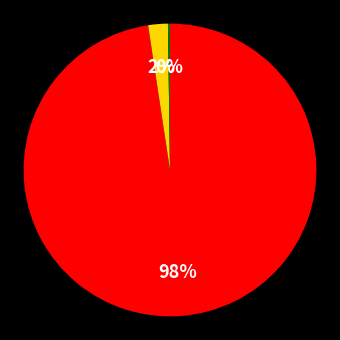

To the nearest percent, what is the average slice percentage?

33%